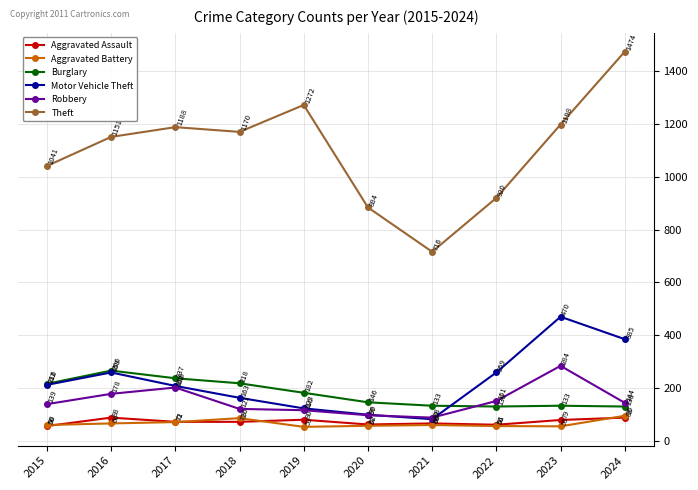

Reading right to left, extract all data points from this chart.

Aggravated Assault: 2024=88	2023=79	2022=61	2021=66	2020=62	2019=80	2018=72	2017=72	2016=88	2015=56
Aggravated Battery: 2024=95	2023=55	2022=56	2021=60	2020=57	2019=53	2018=86	2017=71	2016=66	2015=60
Burglary: 2024=130	2023=133	2022=130	2021=133	2020=146	2019=182	2018=218	2017=237	2016=266	2015=216
Motor Vehicle Theft: 2024=385	2023=470	2022=259	2021=82	2020=99	2019=123	2018=163	2017=208	2016=259	2015=212
Robbery: 2024=144	2023=284	2022=151	2021=88	2020=97	2019=116	2018=121	2017=202	2016=178	2015=139
Theft: 2024=1474	2023=1198	2022=920	2021=716	2020=884	2019=1272	2018=1170	2017=1188	2016=1151	2015=1041